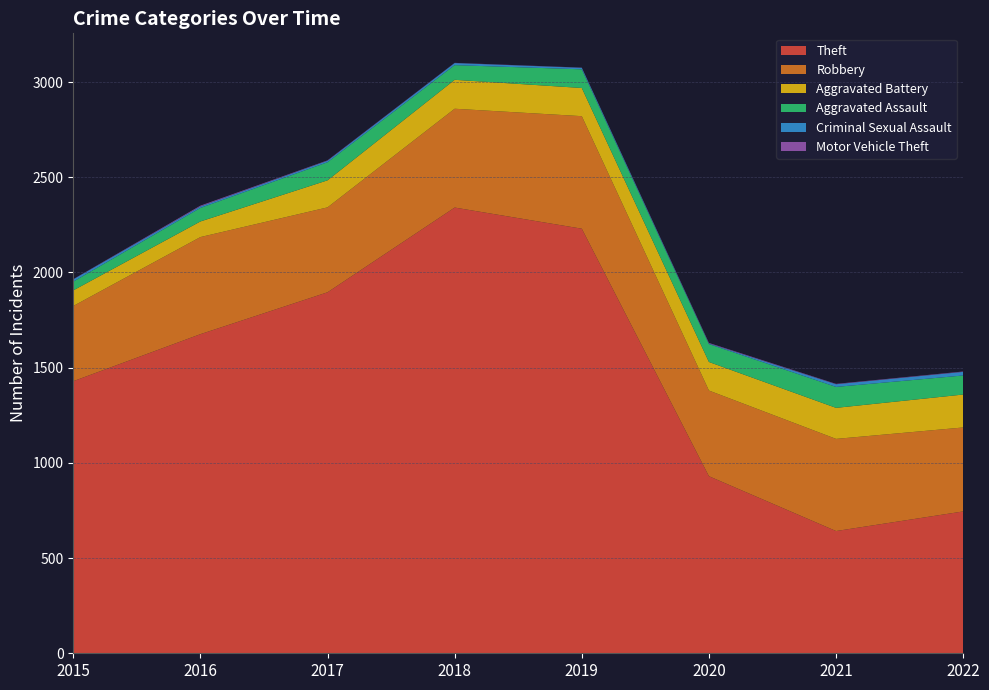

Reading left to right, what are all the values shown in this chart?

Theft: 1429	1676	1896	2341	2230	930	642	745
Robbery: 395	510	446	519	591	450	484	441
Aggravated Battery: 82	82	142	152	148	150	163	173
Aggravated Assault: 46	71	95	77	98	94	110	100
Criminal Sexual Assault: 12	8	8	11	8	3	14	19
Motor Vehicle Theft: 1	4	2	1	1	3	2	2